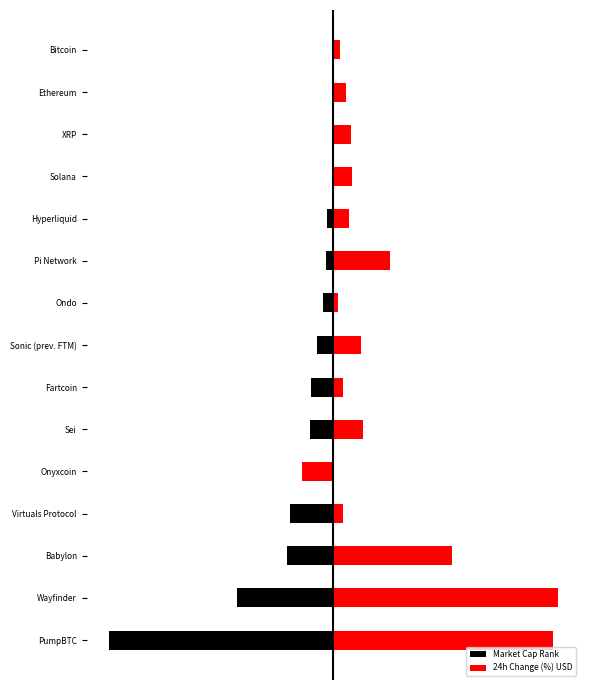

How many distinct data groups are displayed?

2